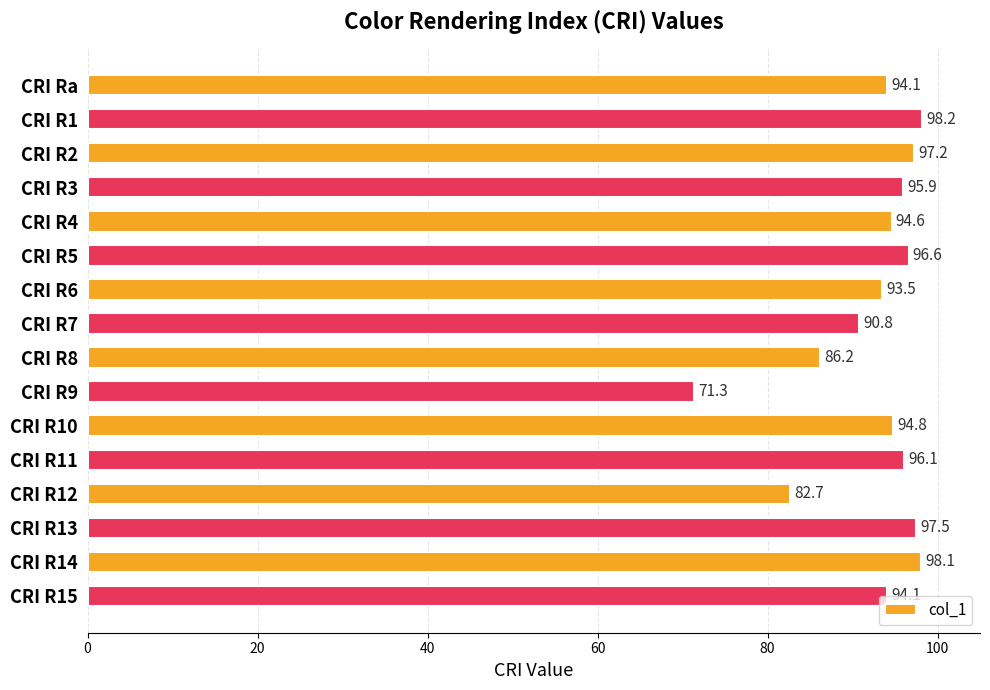

Between CRI R7 and CRI R11, which is larger?

CRI R11